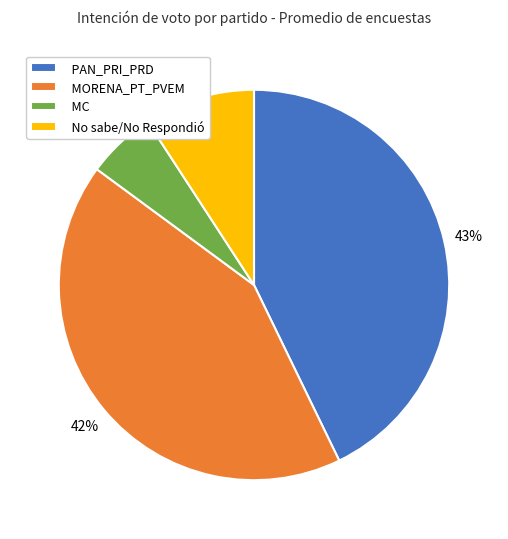

How many segments does this pie chart have?

4